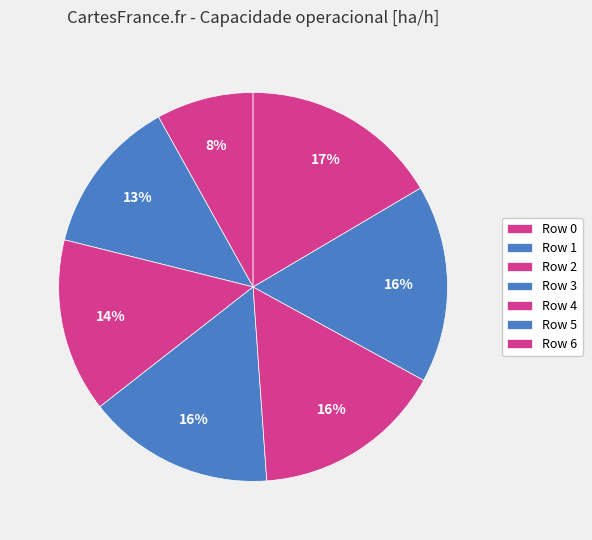

Is there a majority slice in this chart?

No